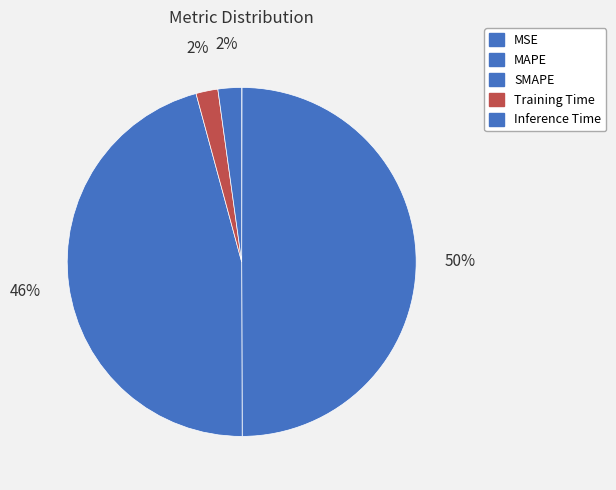

What percentage is NOT represented by MAPE?

50.1%